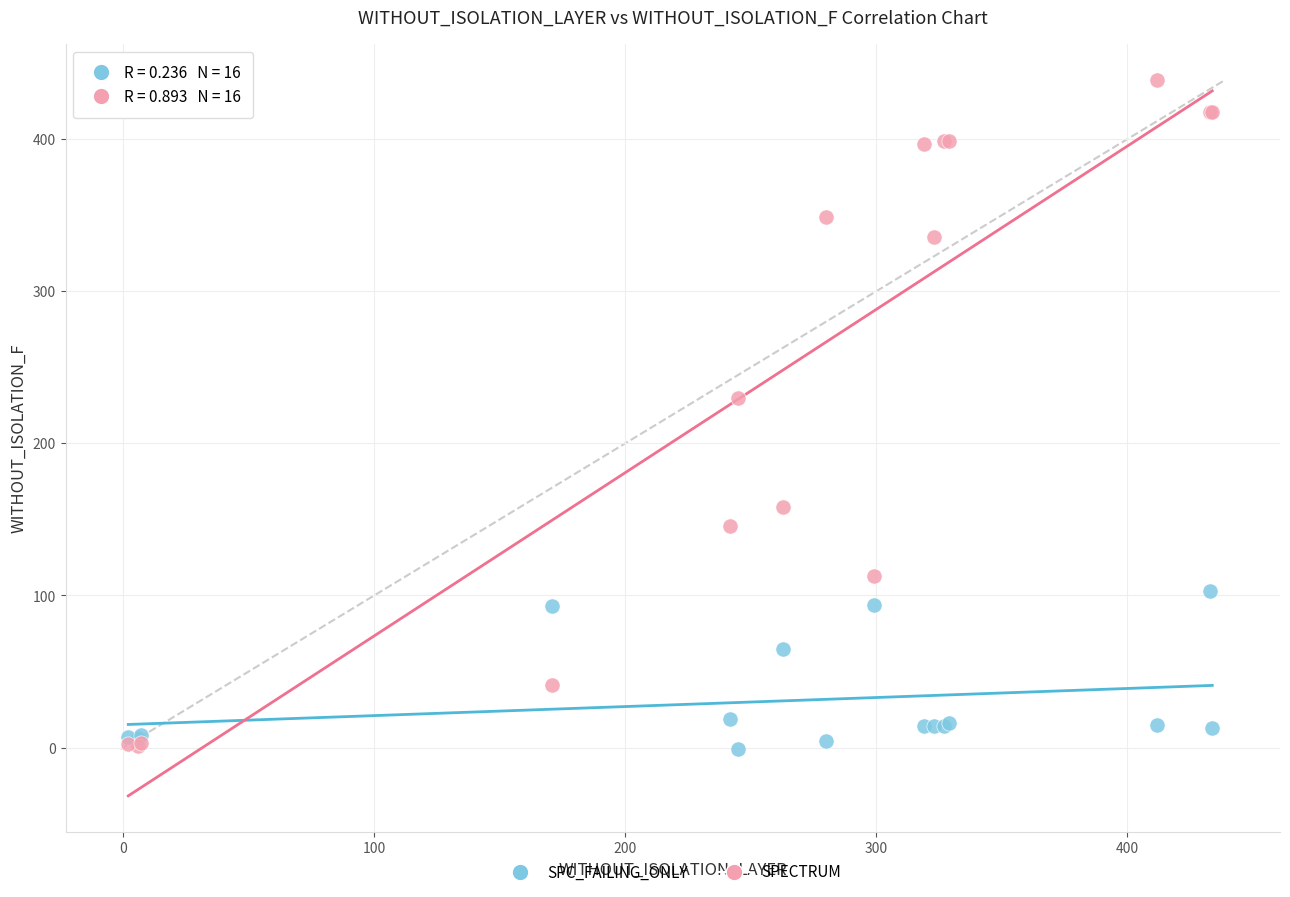

Which series contains the highest Y value?

SPECTRUM